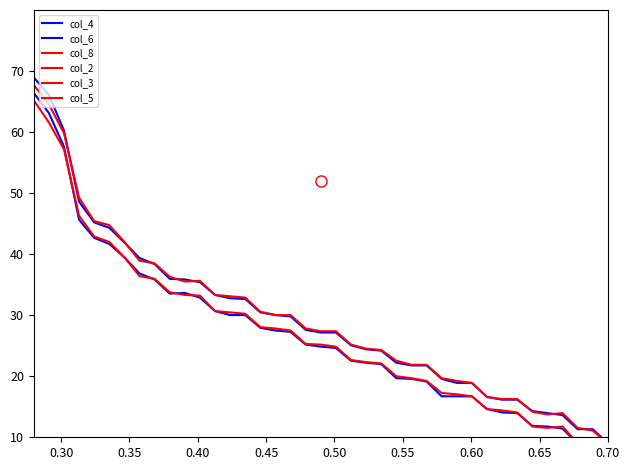

Which series has the largest range (max minus min)?

col_6